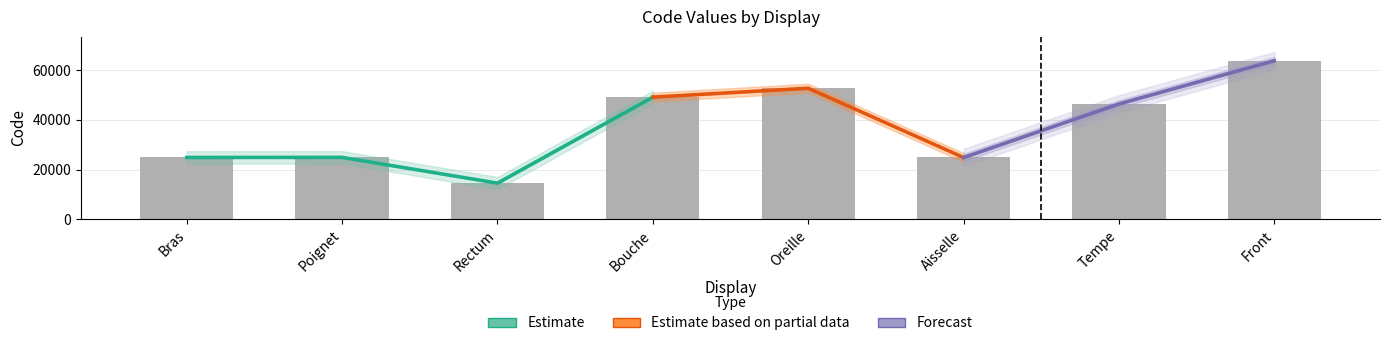

What is the value of the 3rd bar from the left?

14544